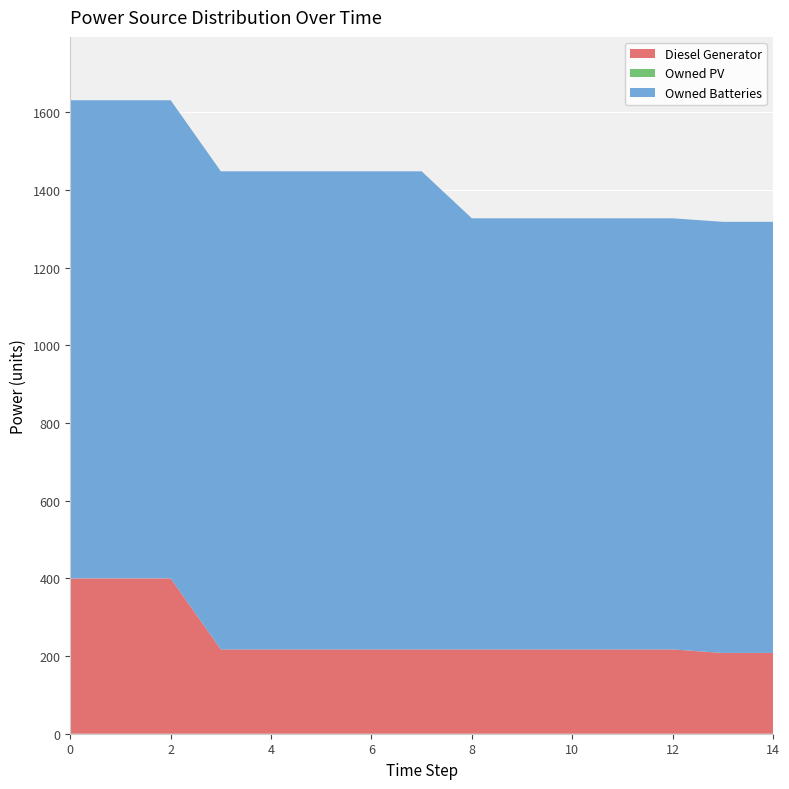

Reading left to right, transcribe all the data shown in this chart.

Diesel Generator: 400.0	400.0	400.0	217.0	217.0	217.0	217.0	217.0	217.0	217.0	217.0	217.0	217.0	208.0	208.0
Owned PV: 0.0	0.0	0.0	0.0	0.0	0.0	0.0	0.0	0.0	0.0	0.0	0.0	0.0	0.0	0.0
Owned Batteries: 1231.0	1231.0	1231.0	1231.0	1231.0	1231.0	1231.0	1231.0	1110.0	1110.0	1110.0	1110.0	1110.0	1110.0	1110.0